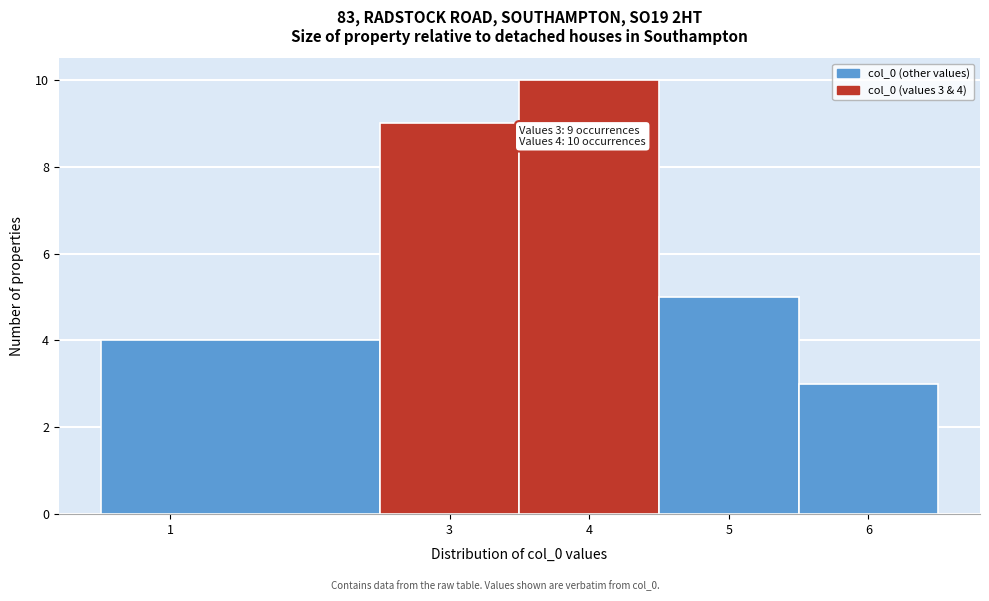

Over which range of the x-axis is the bar tallest?

3.5 to 4.5